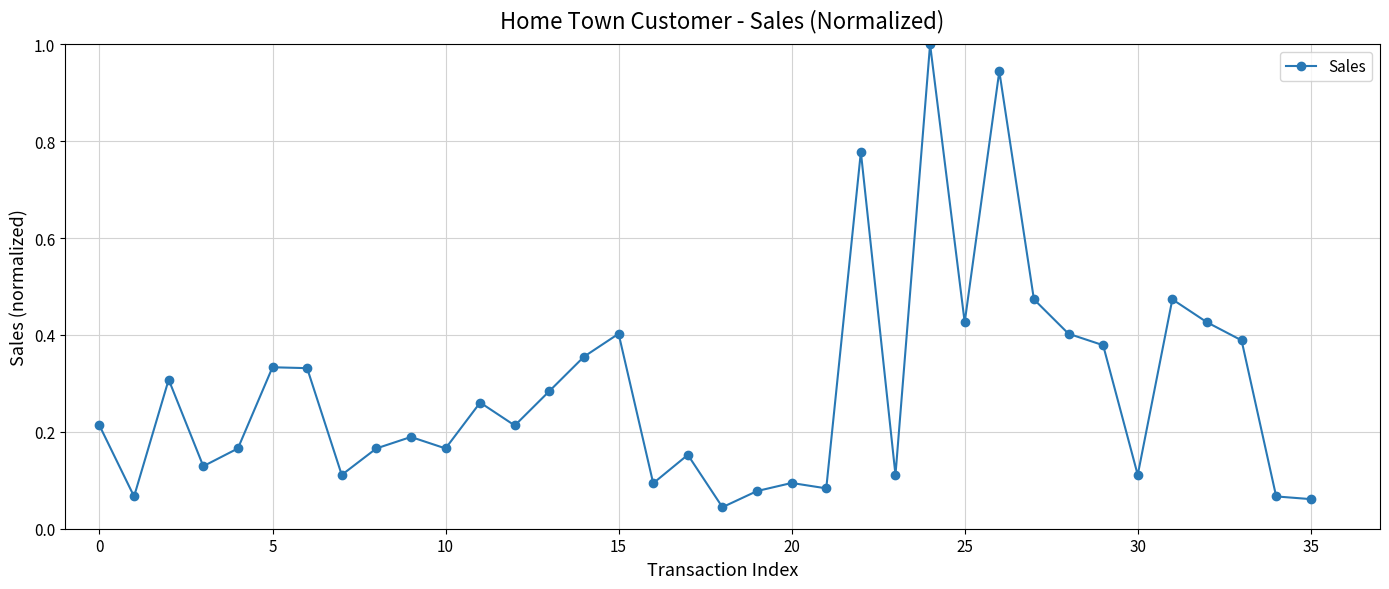

How many interior local peaks (higher than both neighbors) does the data have?

11